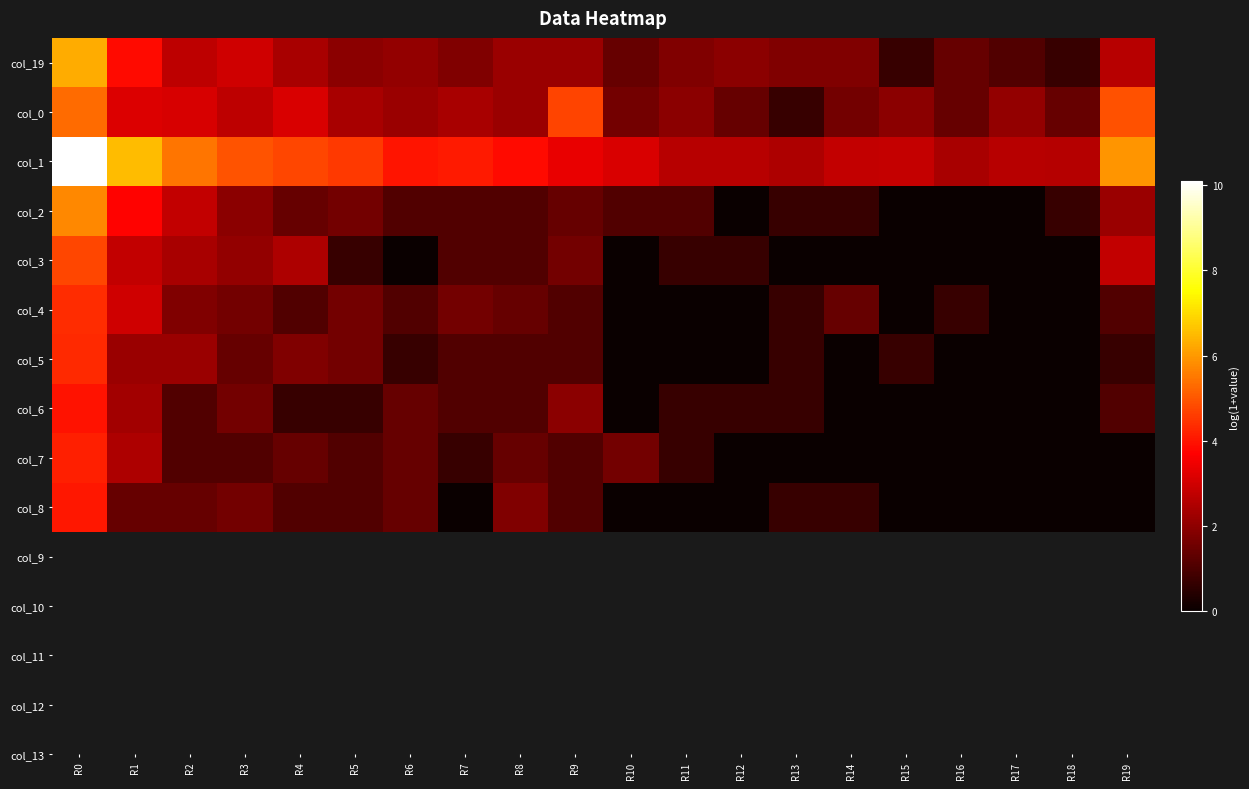

Count the number of categories in the chart.

20